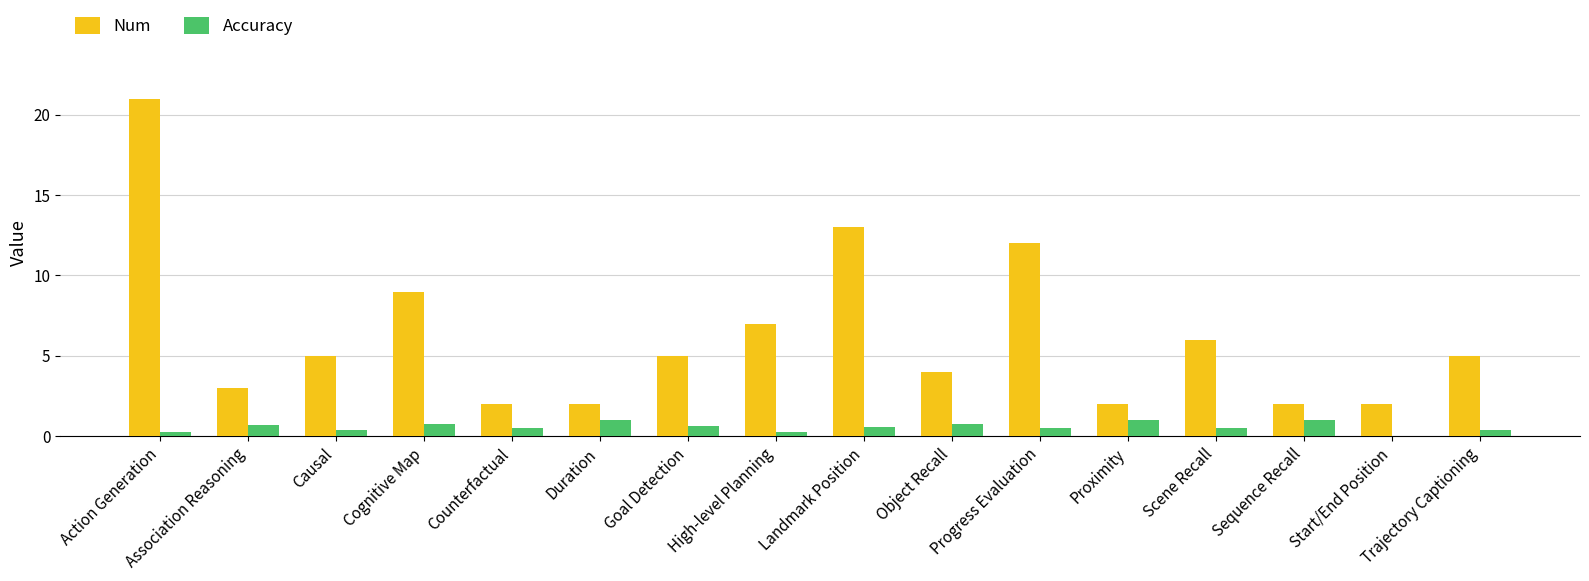

Does the chart contain stacked bars?

No